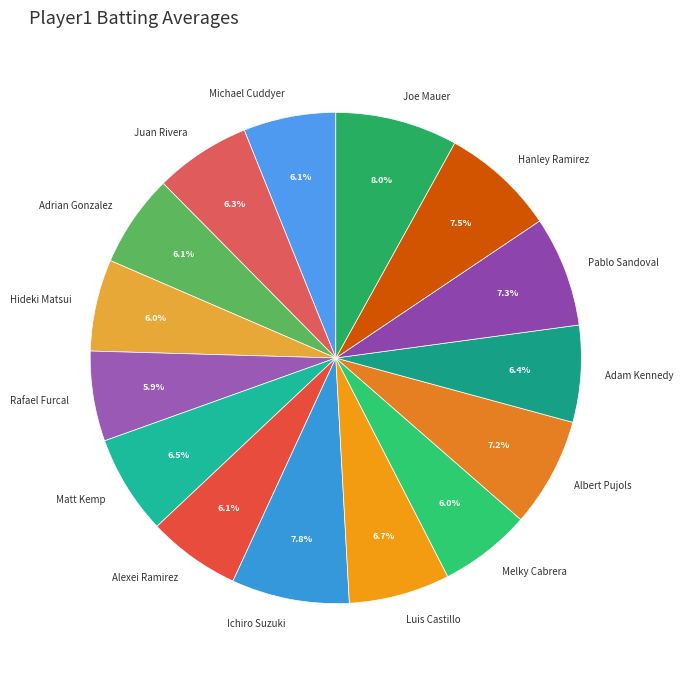

How much of the chart is everything except Alexei Ramirez?

93.9%